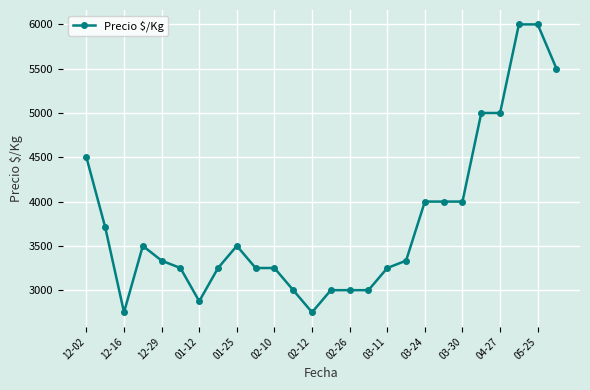

True or false: the data has more than 1 interior local peaks.

True